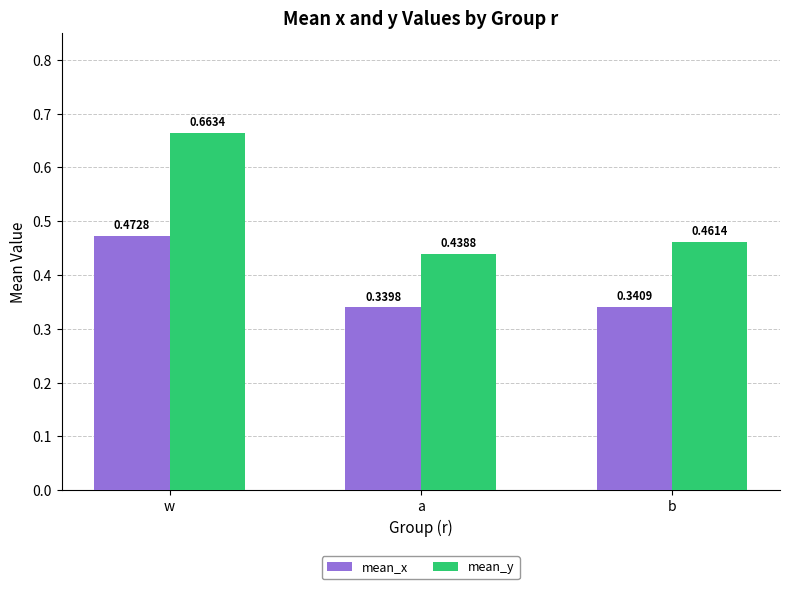

True or false: mean_x has a value of 0.8 at w.

False